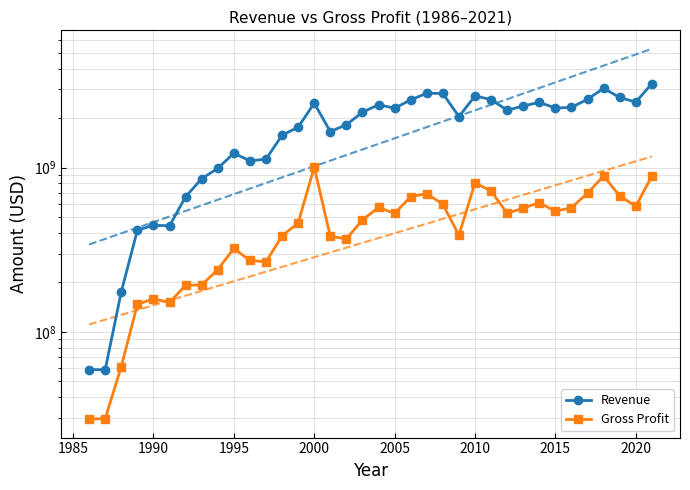

True or false: Gross Profit and Revenue intersect in this chart.

False